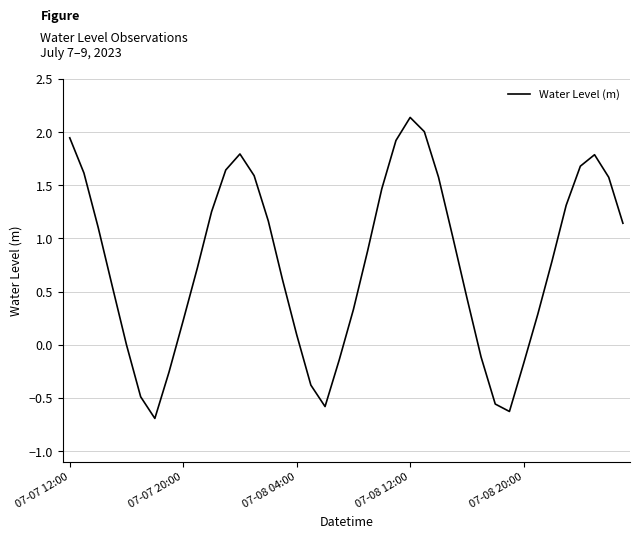

What is the minimum value shown in the chart?

-0.7